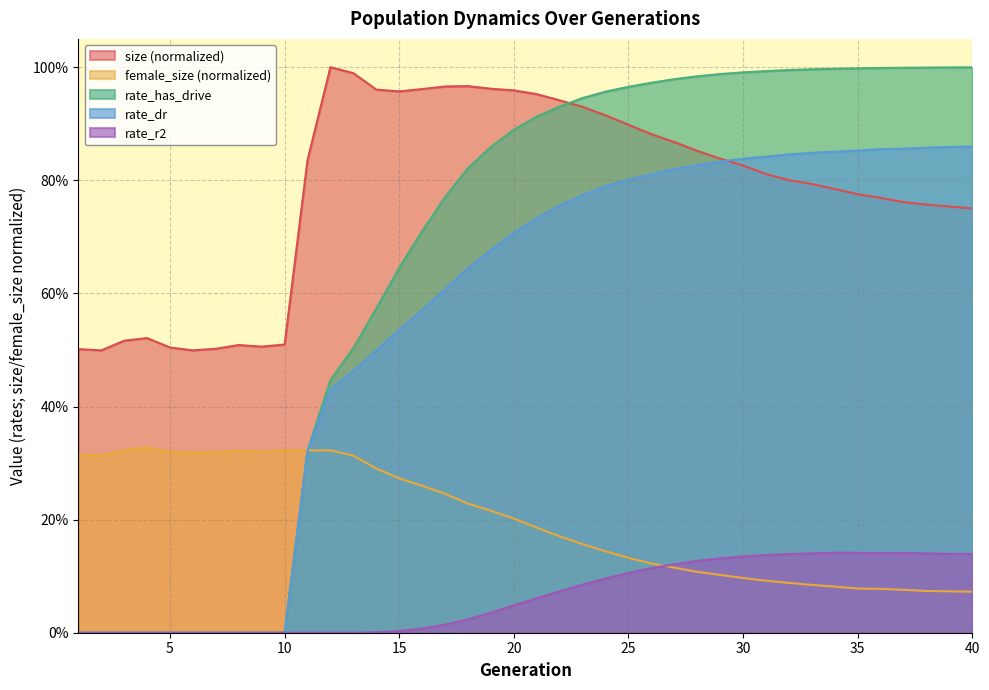

List the labels in order of rate_dr value, smallest first.

1, 2, 3, 4, 5, 6, 7, 8, 9, 10, 11, 12, 13, 14, 15, 16, 17, 18, 19, 20, 21, 22, 23, 24, 25, 26, 27, 28, 29, 30, 31, 32, 33, 34, 35, 36, 37, 38, 39, 40